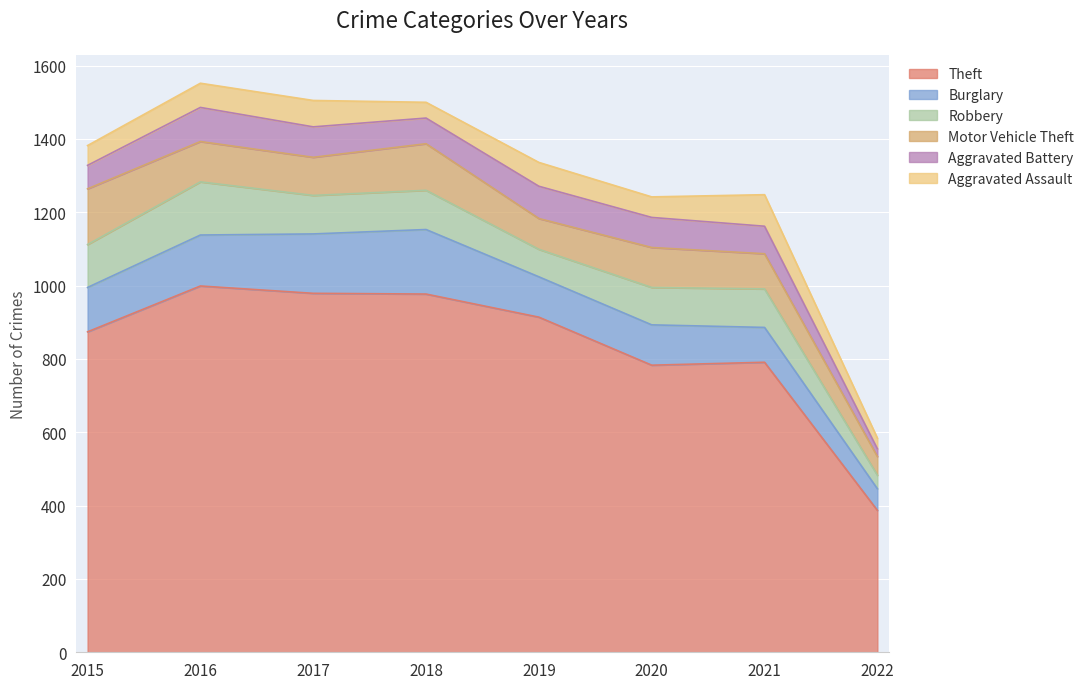

Does the chart display data point markers on the line(s)?

No